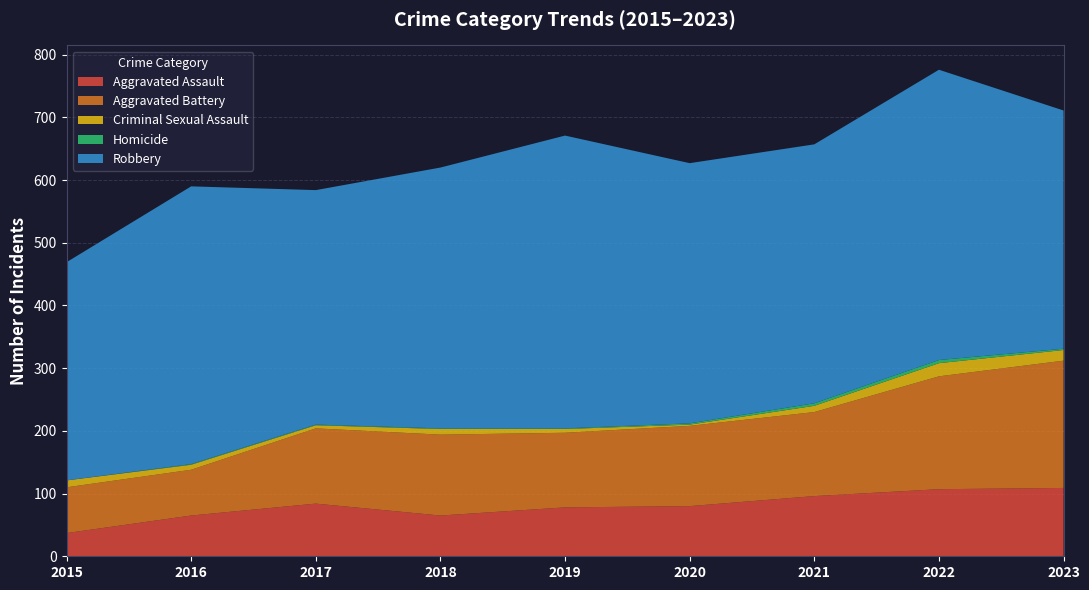

True or false: Aggravated Battery and Aggravated Assault cross at least once.

False